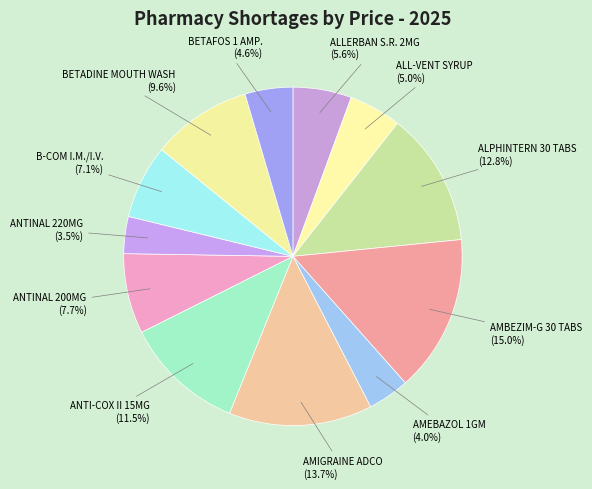

How many slices are in this pie chart?

12